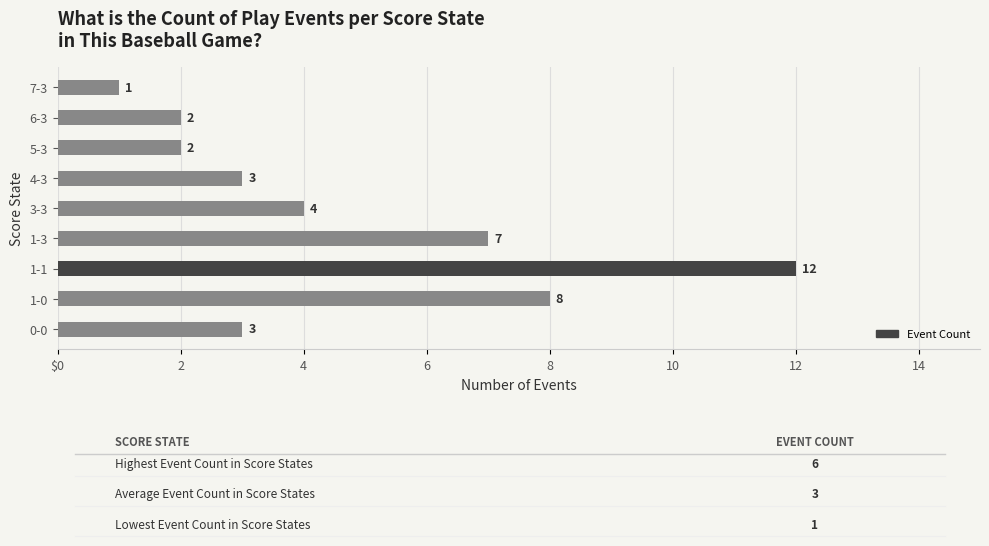

At which label is the value closest to 6?

1-3